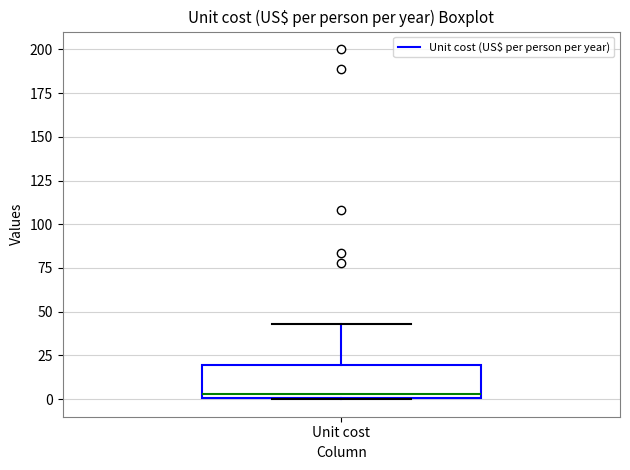

Where is the lower edge of the box for Unit cost on the y-axis? The values are not printed on the chart, so give them approximately, as read against the axis.

0